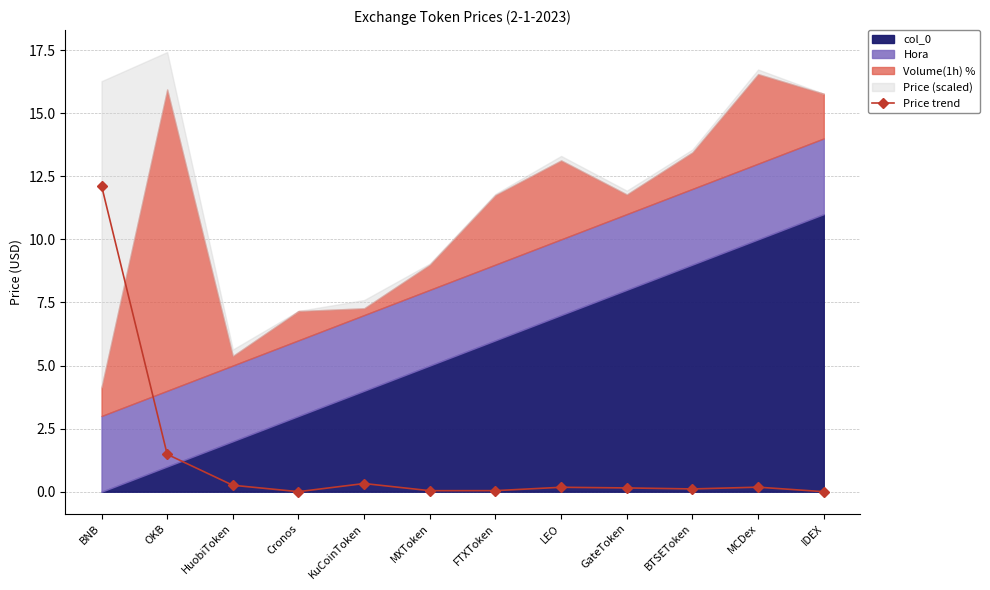

Is it true that Price trend equals 12.1 at BNB?

True